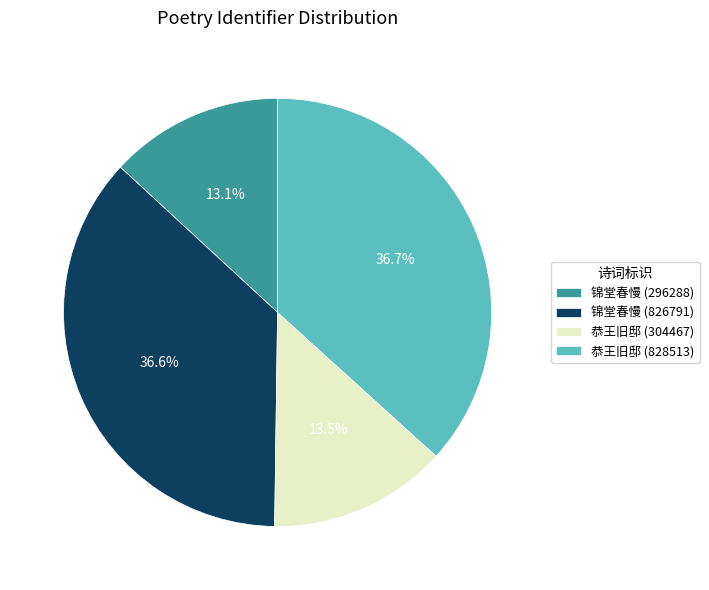

Between 锦堂春慢 (826791) and 恭王旧邸 (304467), which is larger?

锦堂春慢 (826791)